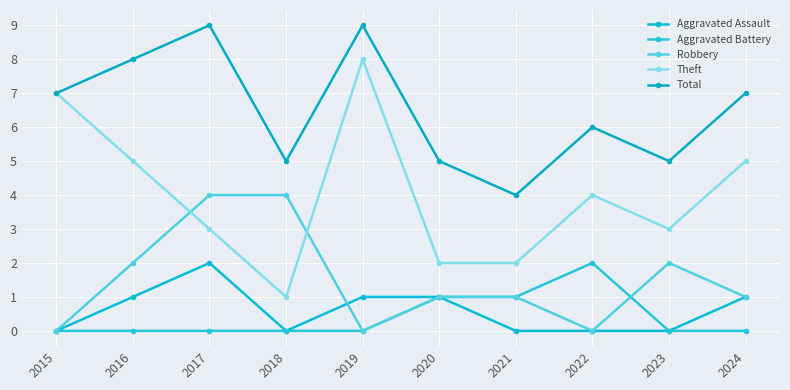

The value of Robbery at 2018 is 7. True or false?

False